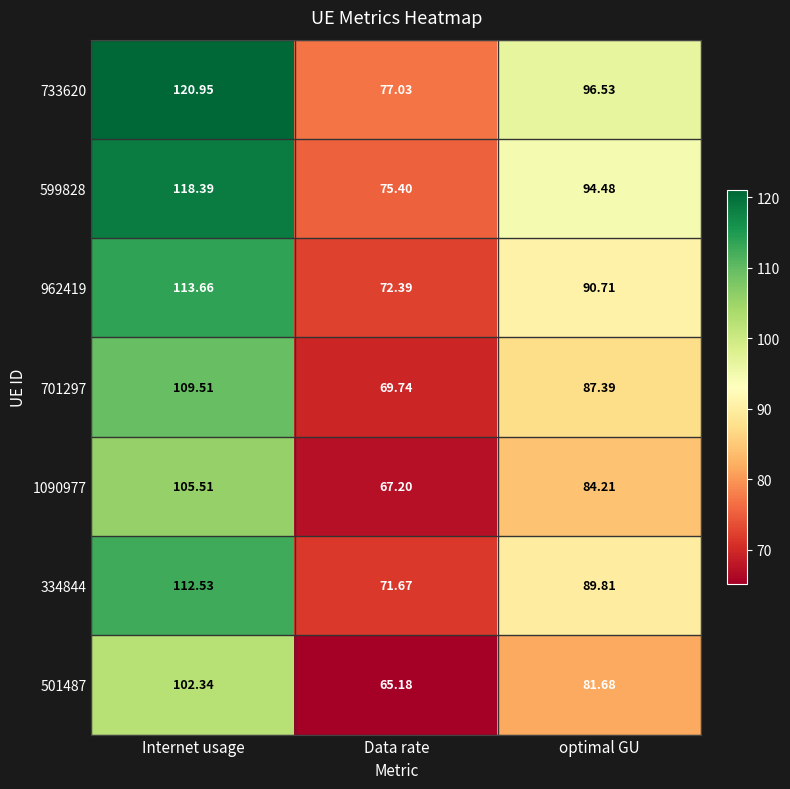

What is the total value across all series at Data rate?

498.6